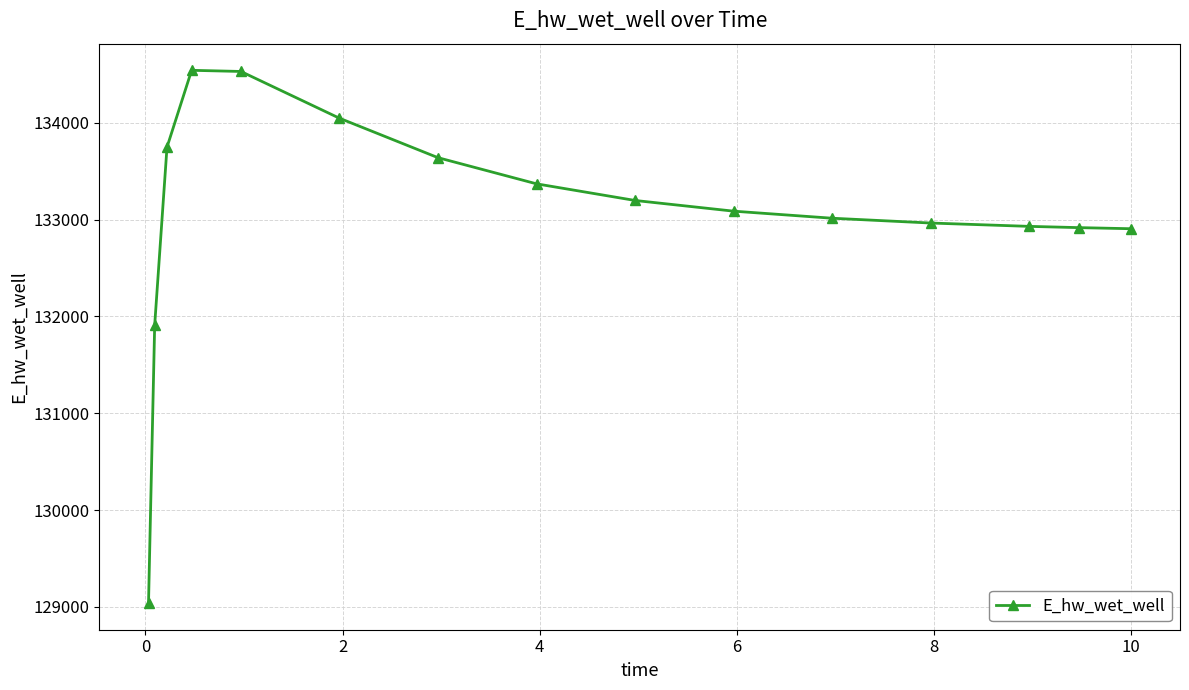

What is the difference between the maximum and minimum values?

5504.6